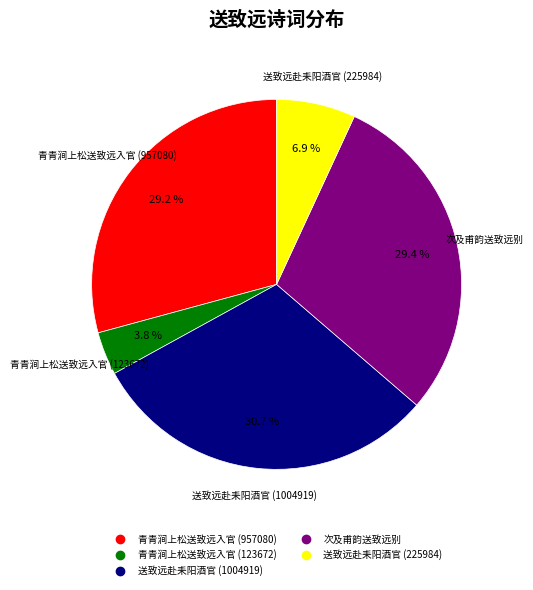

True or false: 青青涧上松送致远入官 (957080) accounts for 24% of the total.

False